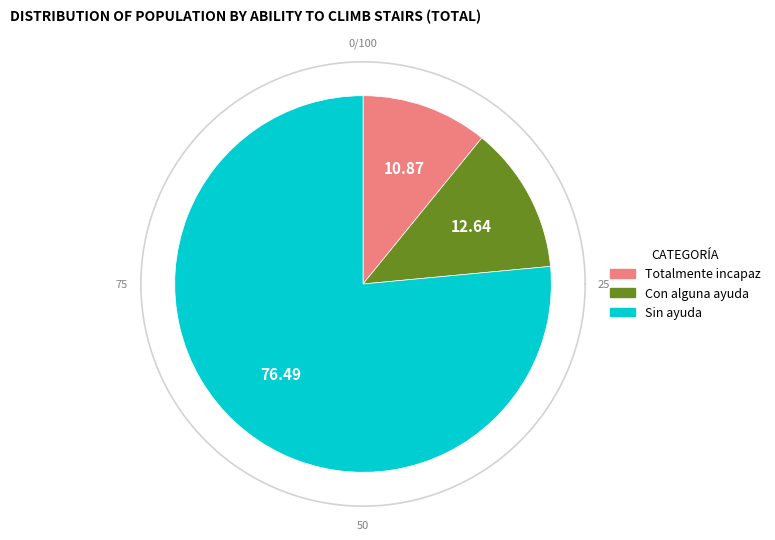

To the nearest percent, what percentage of the pie is Con alguna ayuda?

13%